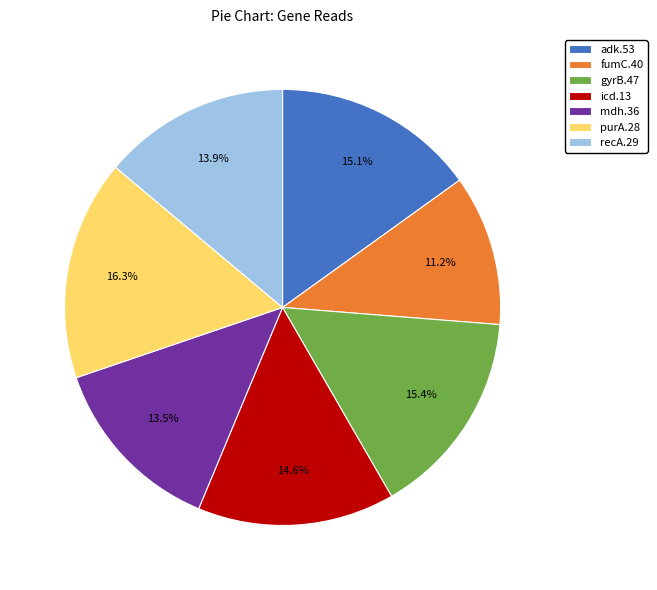

What percentage is the recA.29 slice, to the nearest percent?

14%